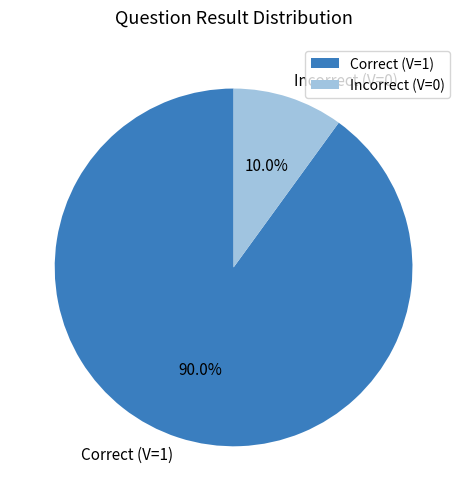

Does any single category account for the majority?

Yes